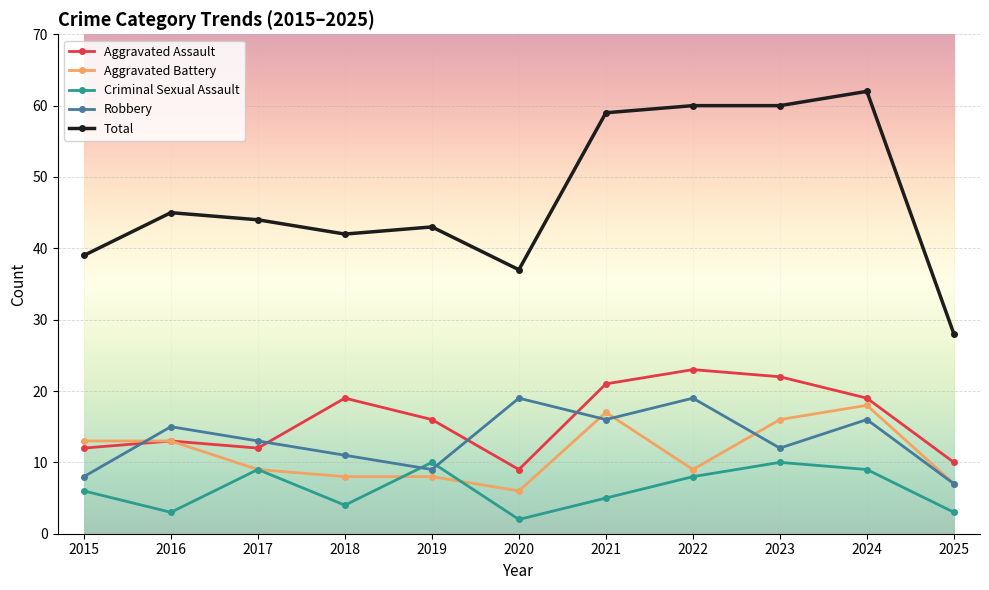

Which category has the highest value in the Total series?

2024